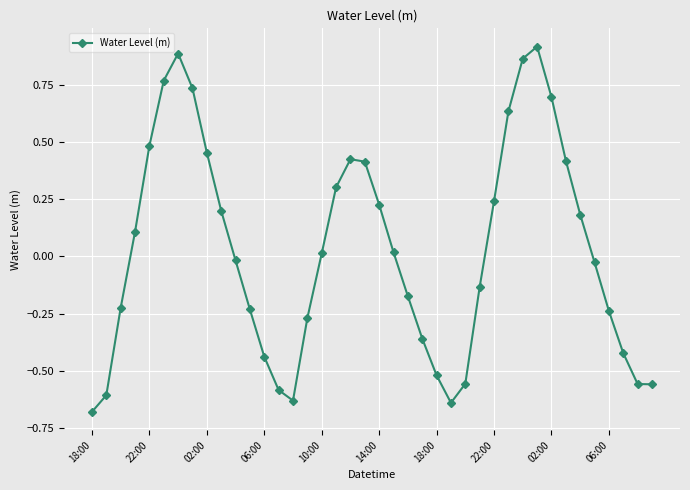

How many values are above zero?

20